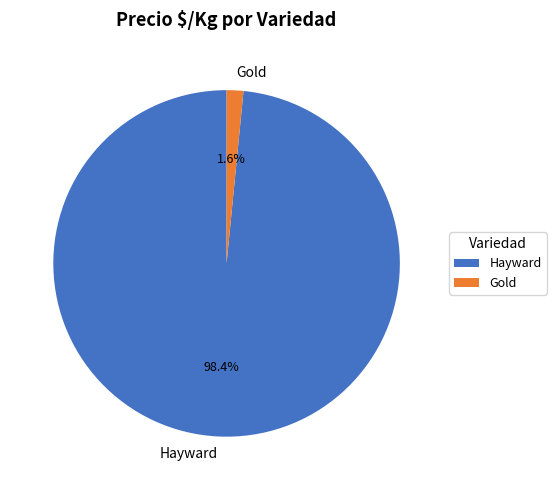

Which has a higher value, Gold or Hayward?

Hayward